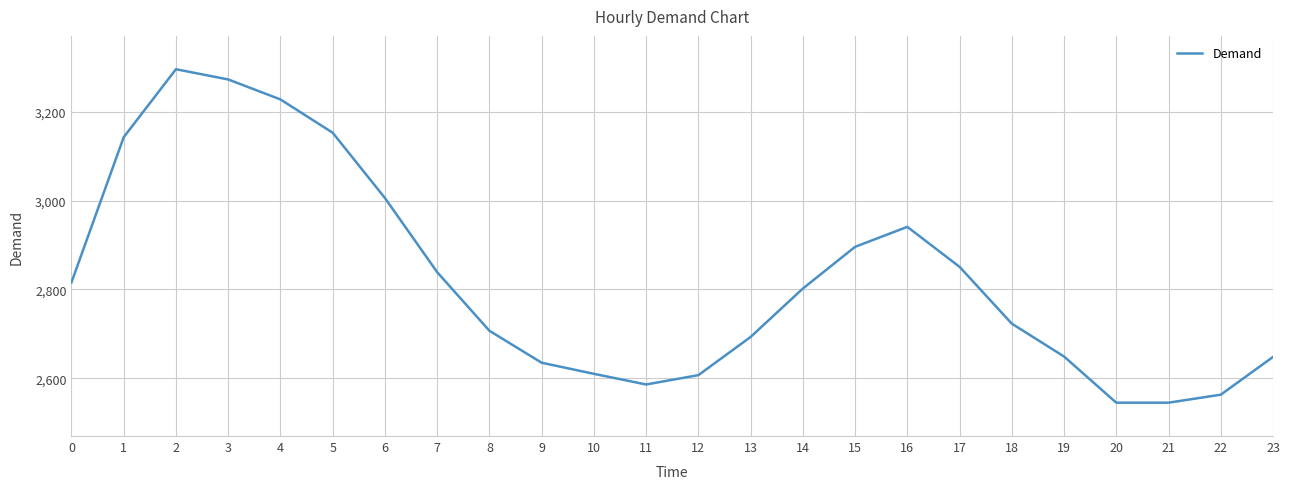

True or false: the data has more than 0 interior local peaks.

True